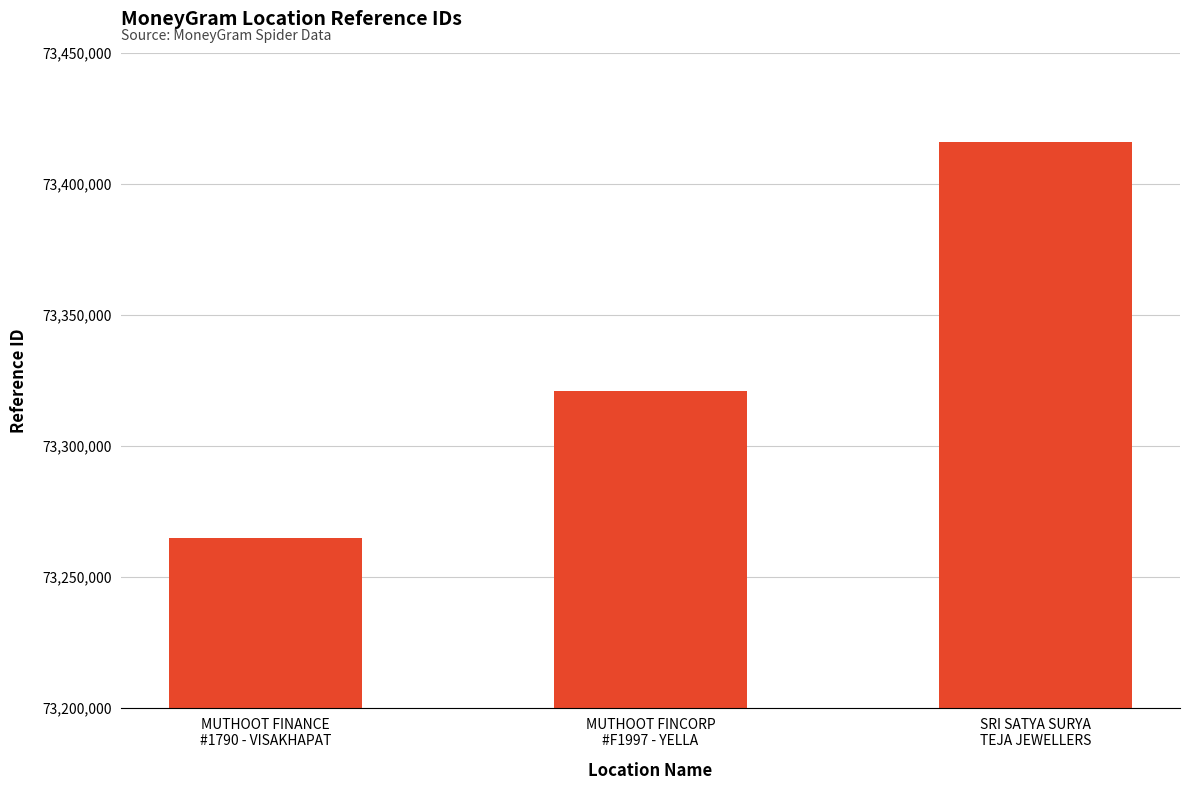

How many values are between 73264912 and 73415790?

3